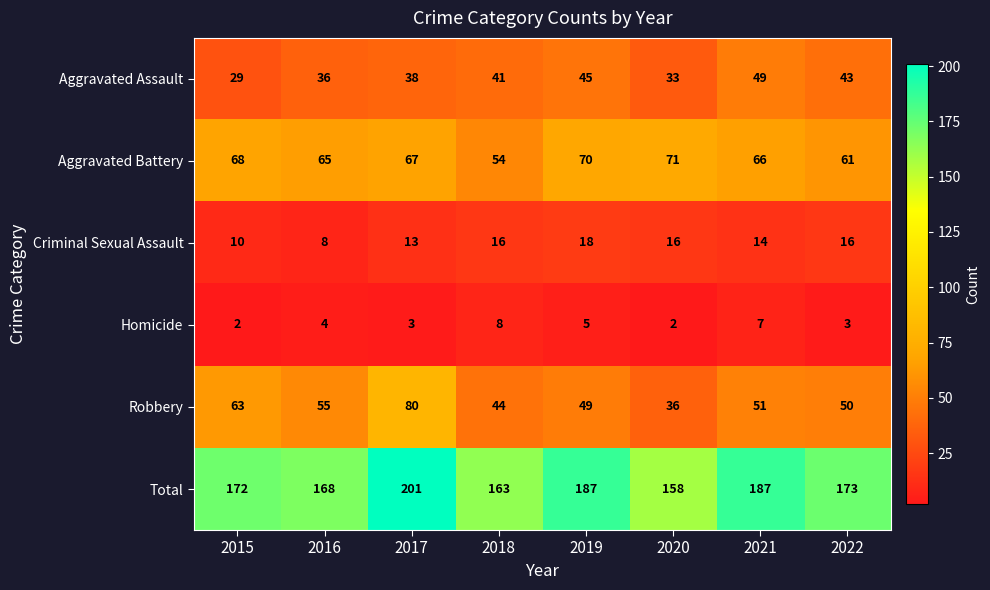

The value of Robbery at 2016 is 93. True or false?

False